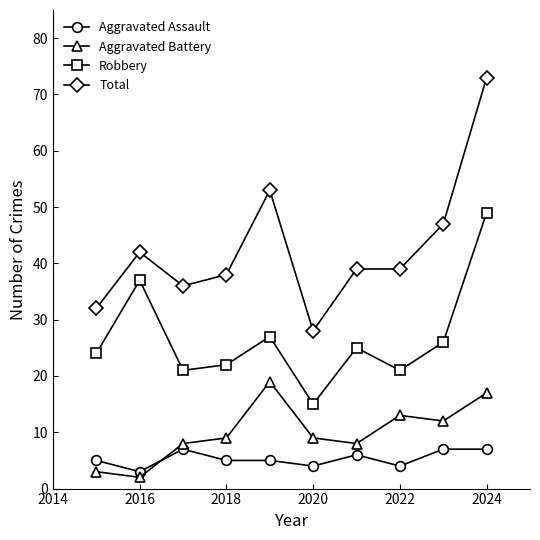

Rank the series by their maximum value, from lowest to highest.

Aggravated Assault, Aggravated Battery, Robbery, Total